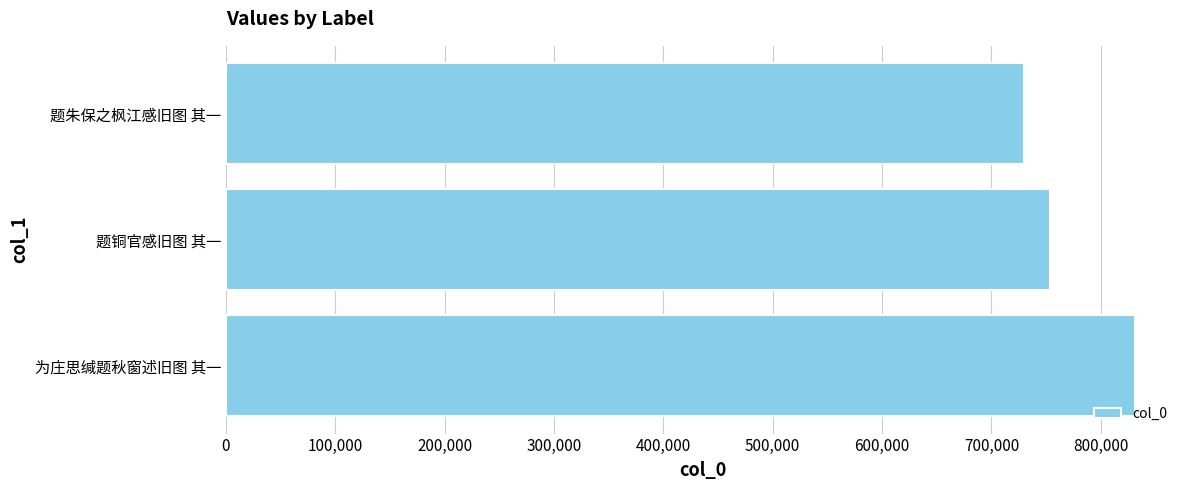

What is the difference between the maximum and minimum values?

100674